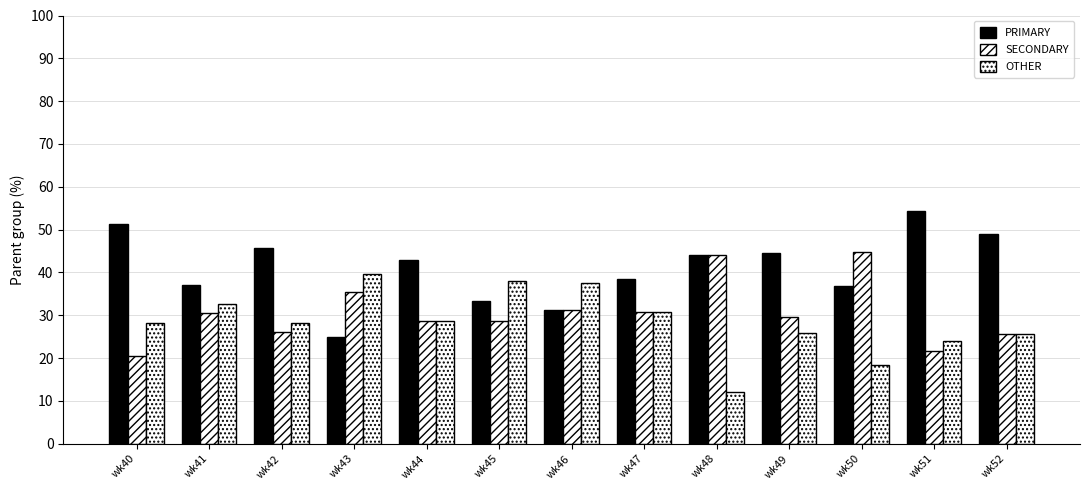

Where does the SECONDARY series first go above 29?

wk41